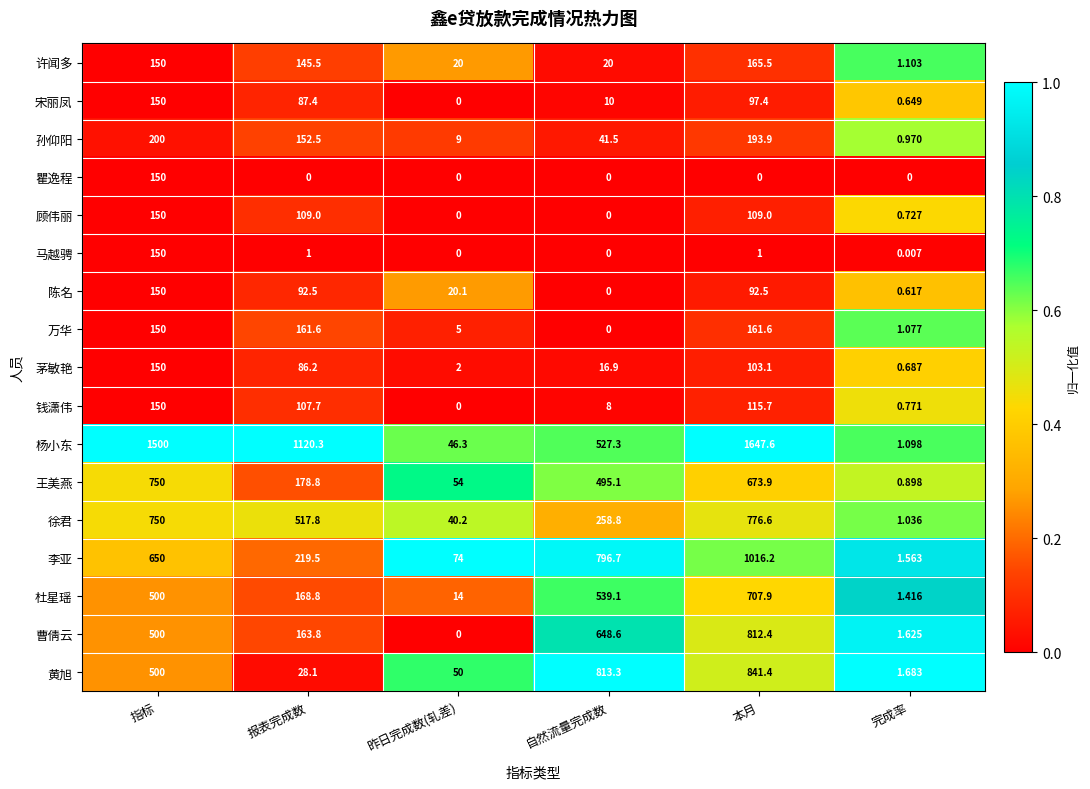

Which category has the highest value in the 黄旭 series?

本月